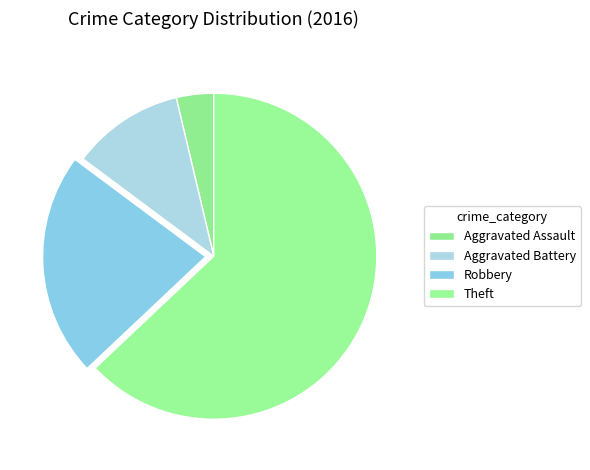

Is it true that Aggravated Battery is 1% of the pie?

False